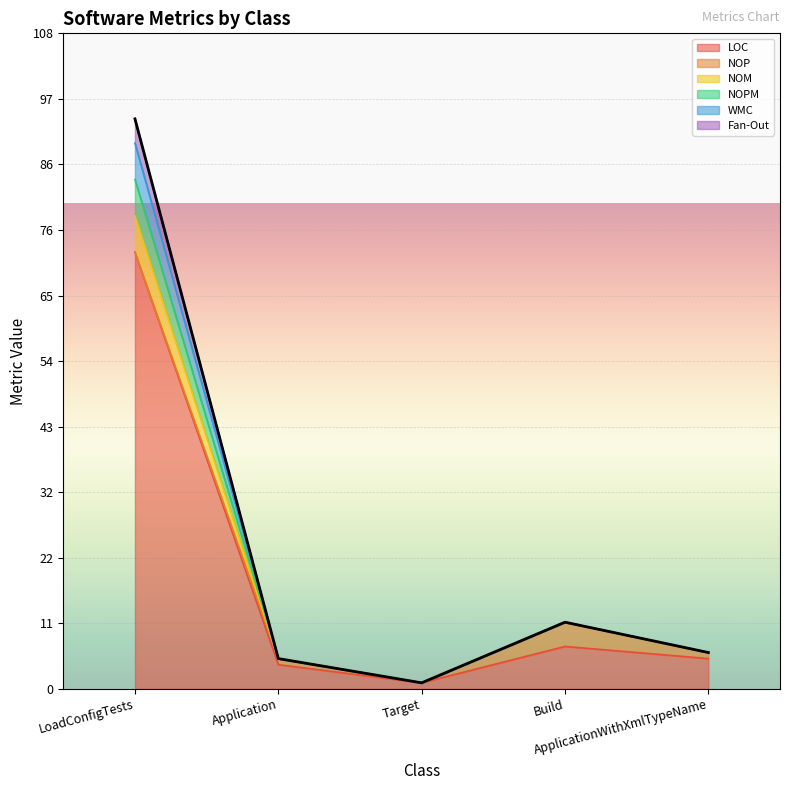

What is the label of the 5th point from the right?

LoadConfigTests